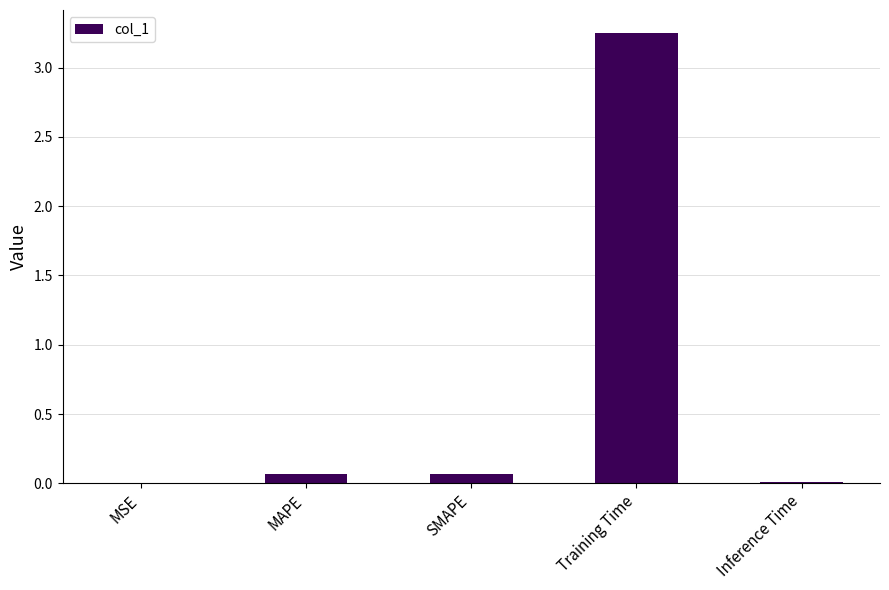

Between MAPE and MSE, which is larger?

MAPE